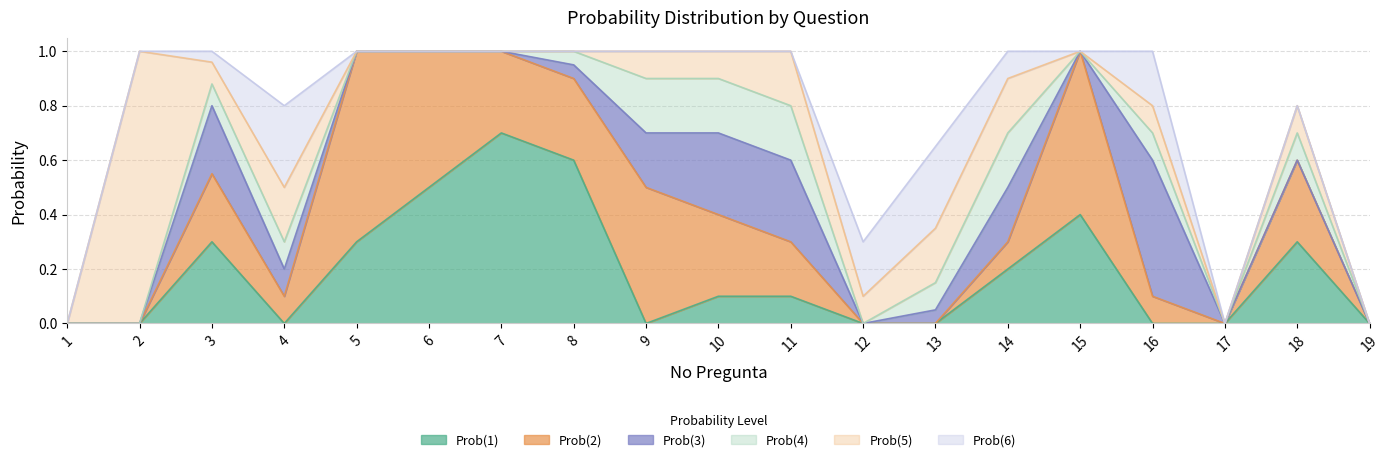

List the series in order of their peak value, lowest first.

Prob(4), Prob(6), Prob(3), Prob(1), Prob(2), Prob(5)